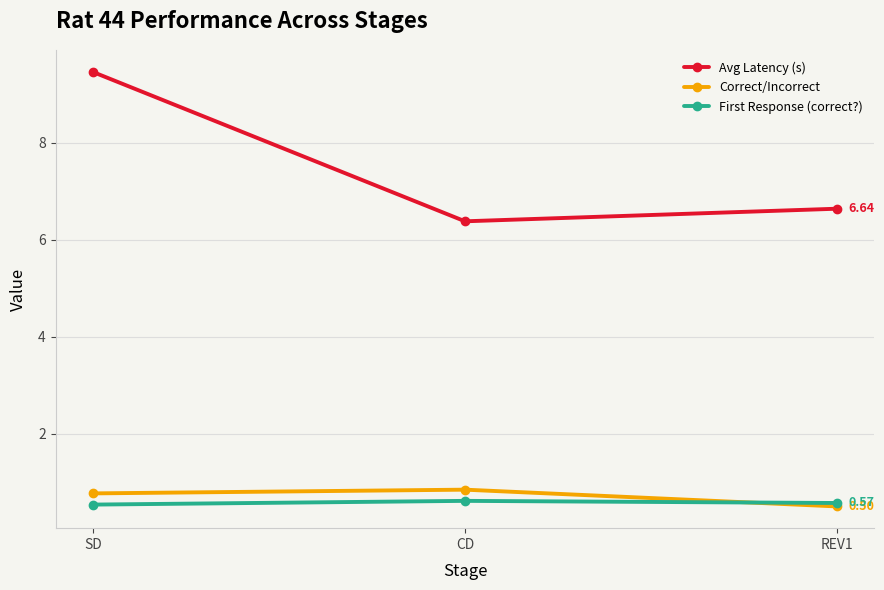

Is it true that First Response (correct?) equals 0.3 at CD?

False